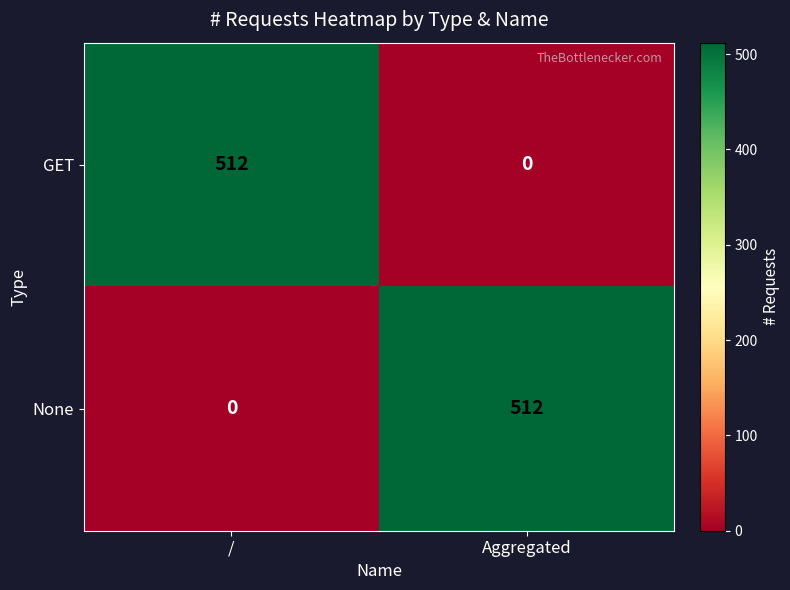

Reading right to left, list all the values displayed in this chart.

GET: 0	512
None: 512	0